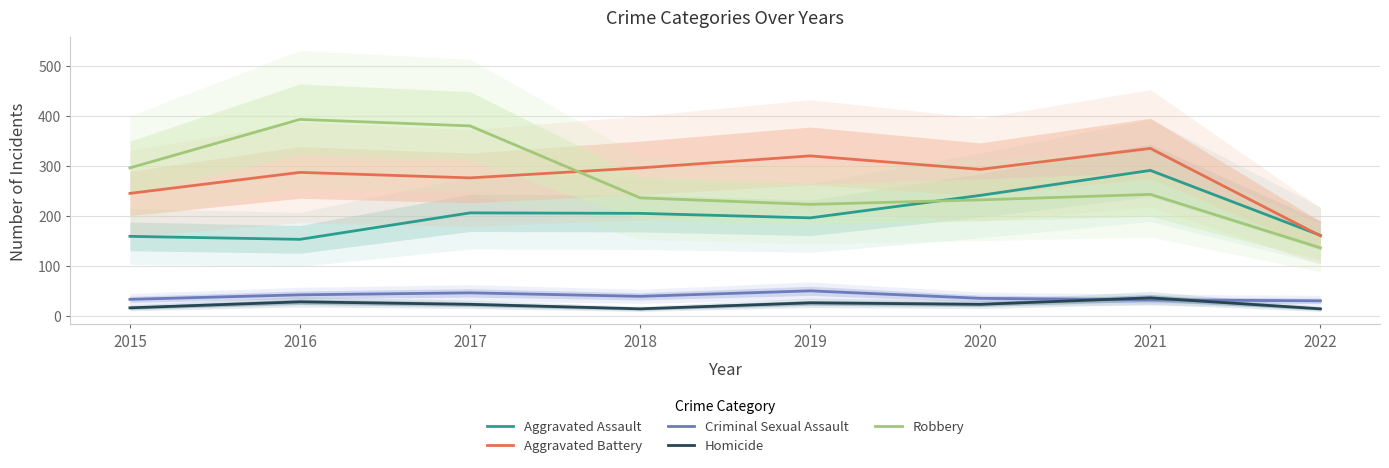

Rank the series at 2018 from highest to lowest value.

Aggravated Battery, Robbery, Aggravated Assault, Criminal Sexual Assault, Homicide